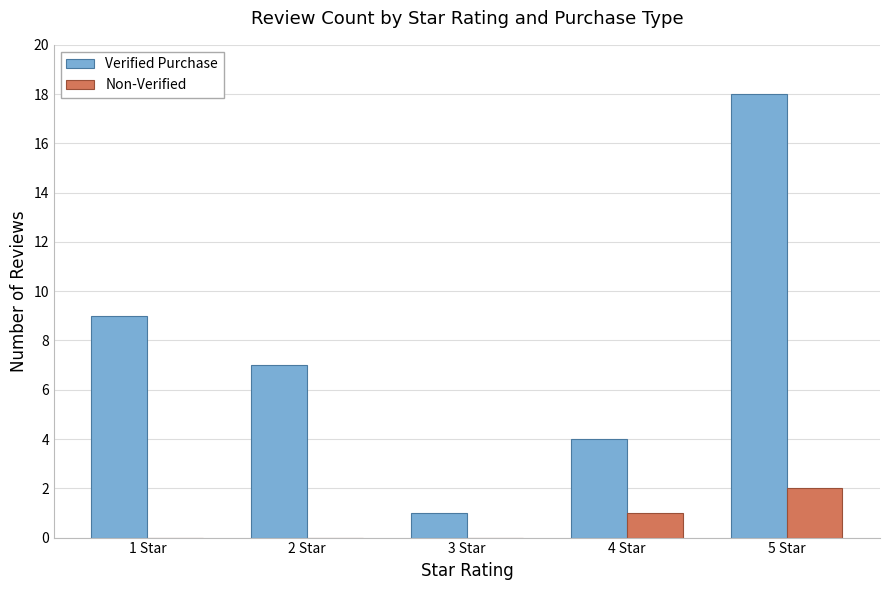

Is the value of Non-Verified at 4 Star greater than the value of Verified Purchase at 5 Star?

No